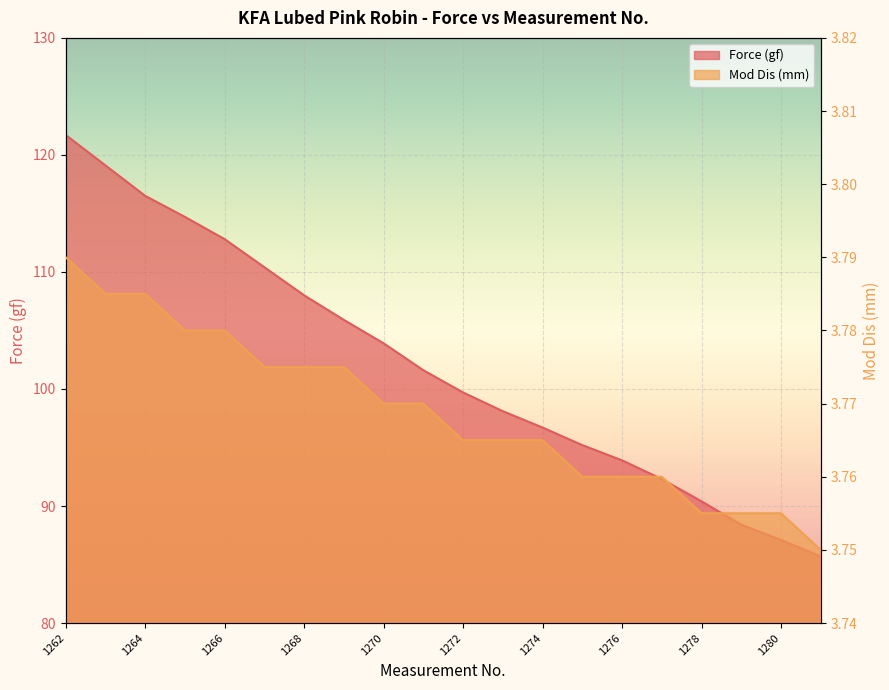

At which label does Mod Dis (mm) reach its peak?

1262